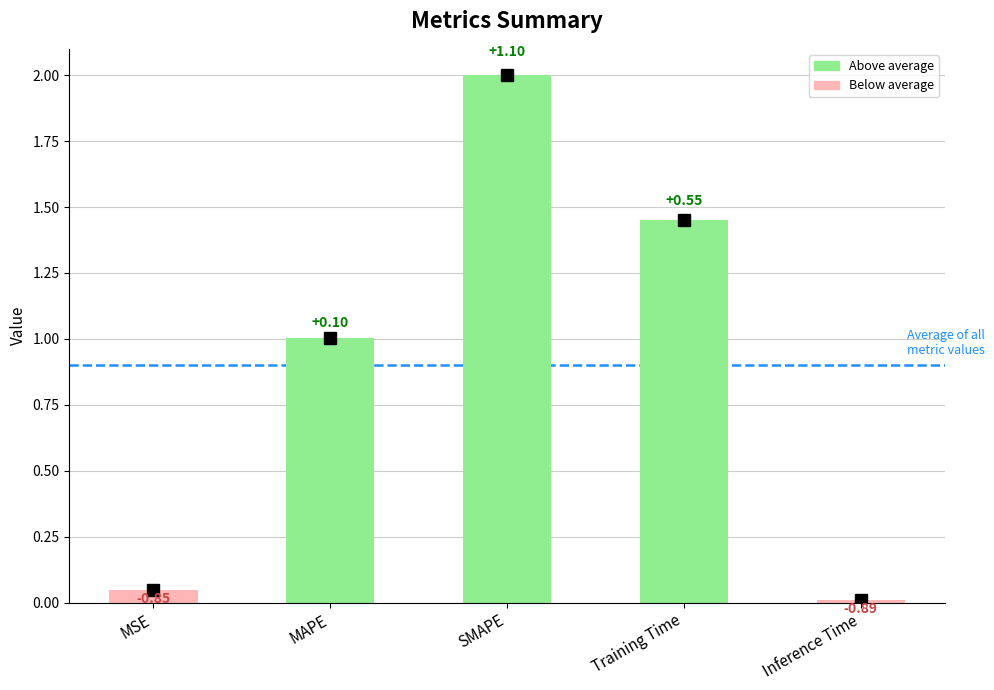

Are the bars horizontal?

No